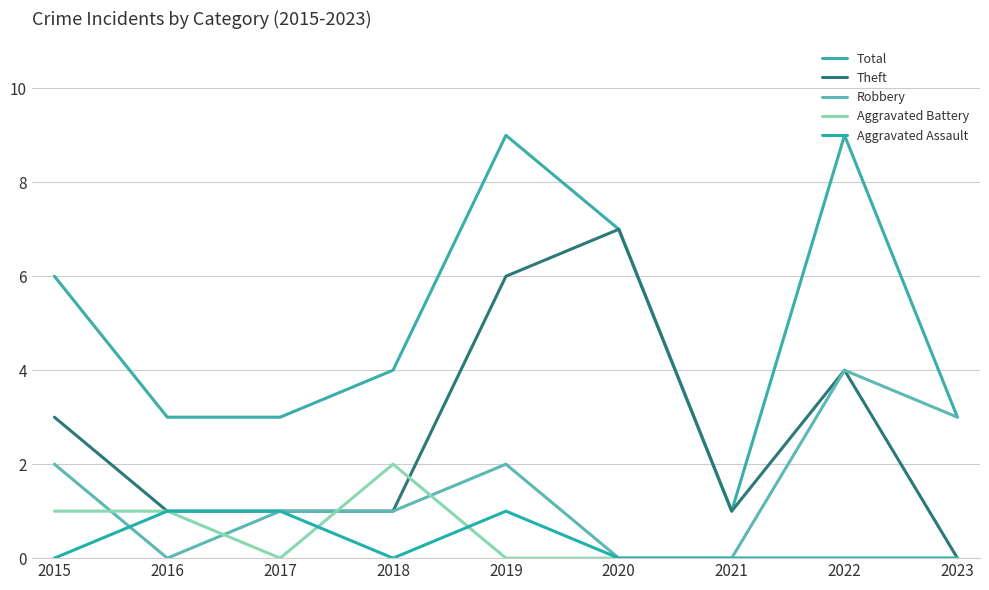

How many interior local valleys does the Aggravated Battery series have?

1